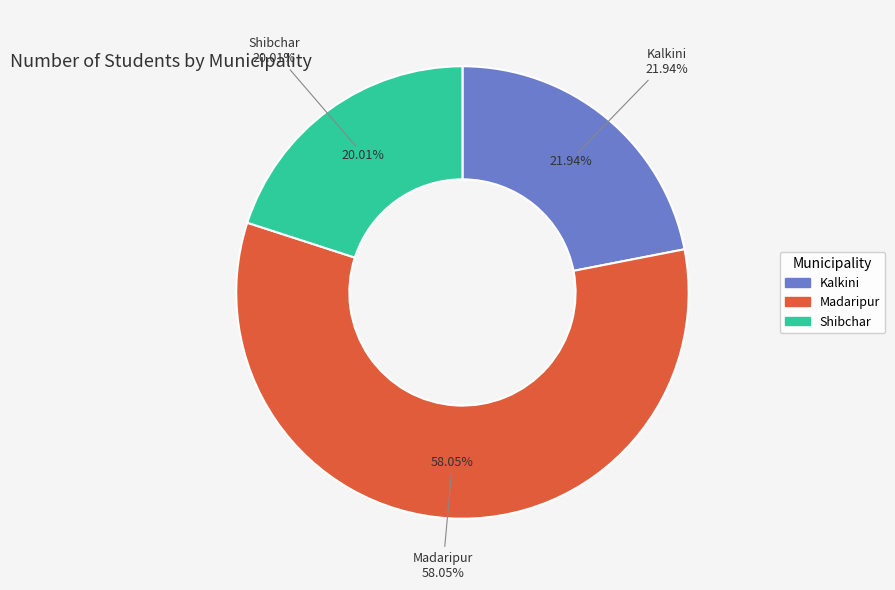

What is the change in value from Kalkini to Madaripur?

+5534